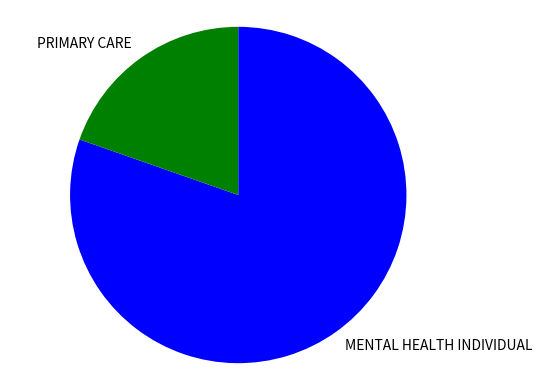

Combined, do MENTAL HEALTH INDIVIDUAL and PRIMARY CARE account for over 50%?

Yes